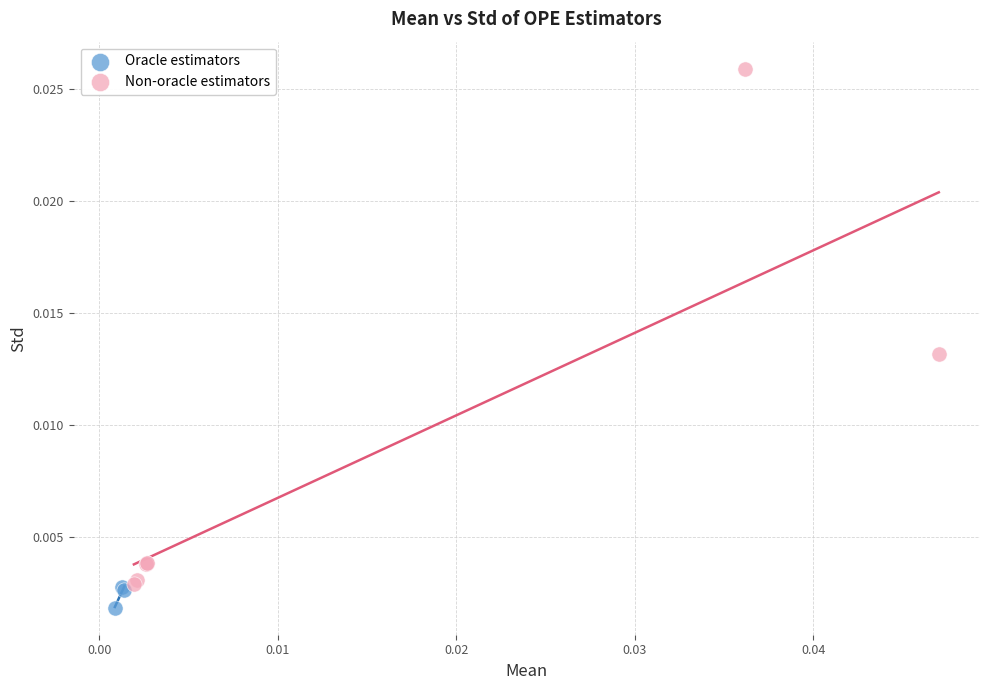

Which series has the largest Y range (max minus min)?

Non-oracle estimators